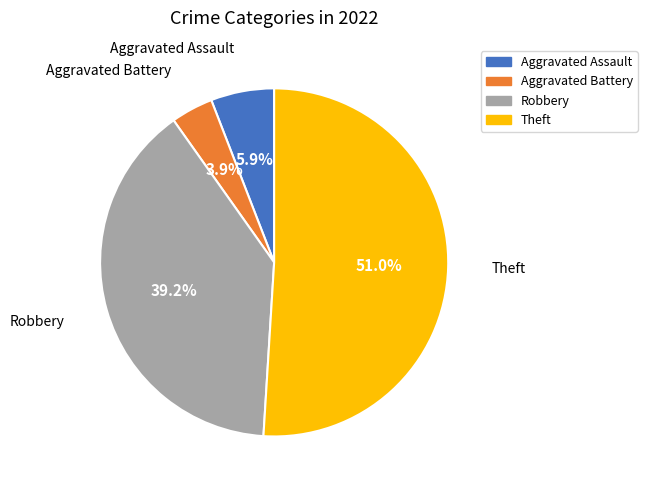

To the nearest percent, what portion does Theft represent?

51%